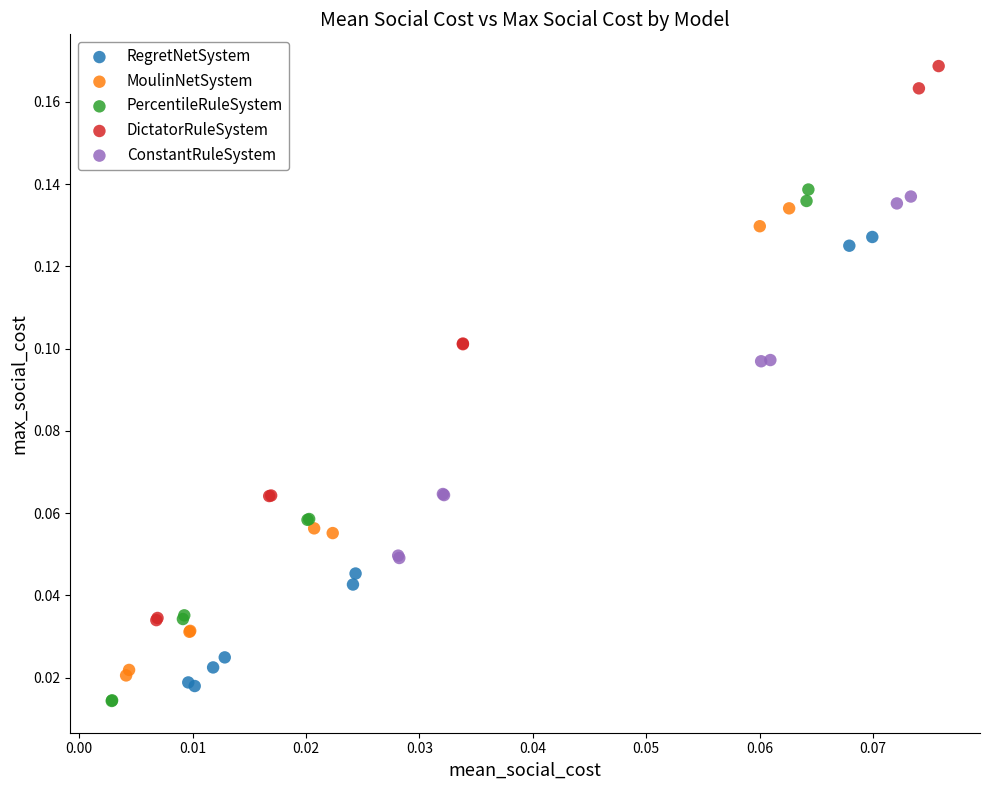

What are all the series names shown in the legend?

RegretNetSystem, MoulinNetSystem, PercentileRuleSystem, DictatorRuleSystem, ConstantRuleSystem